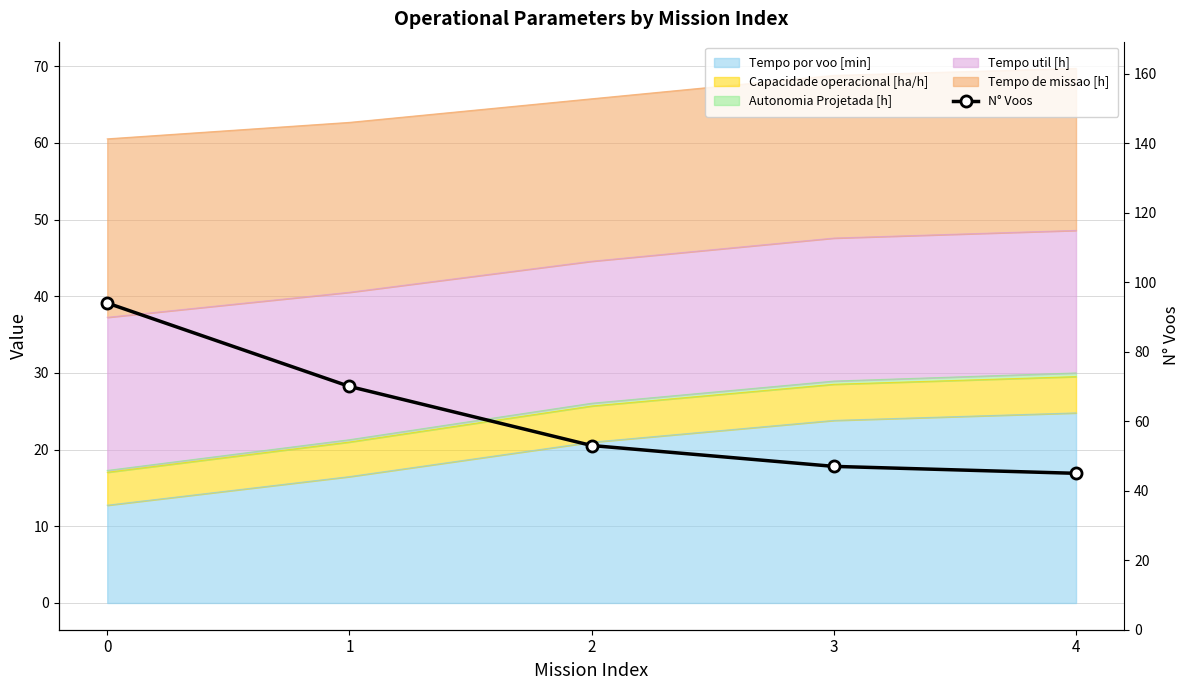

What is the change in value from 2 to 4?

-8